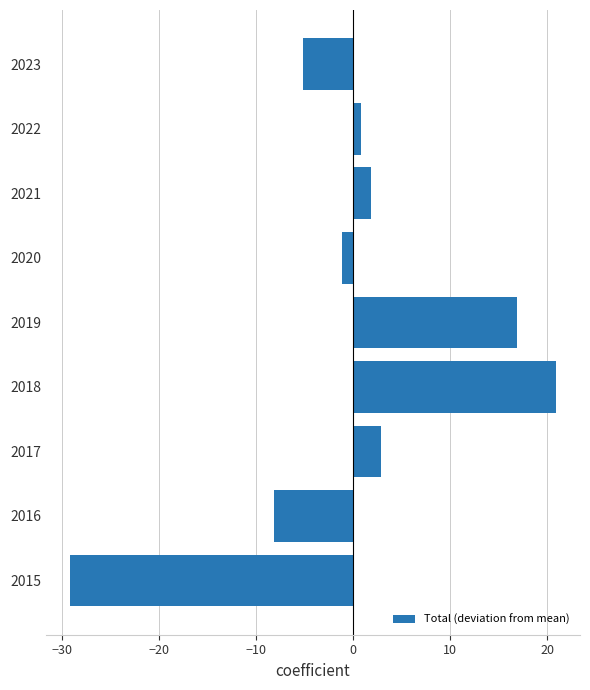

How many distinct data groups are displayed?

1